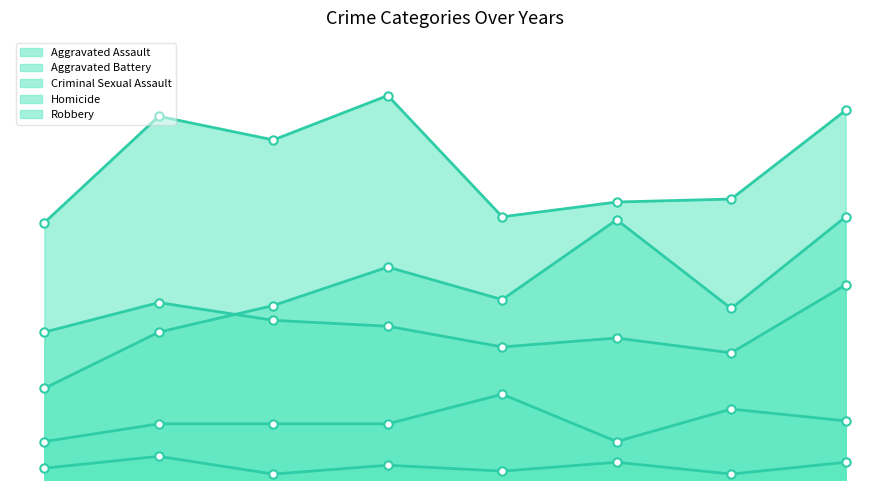

True or false: Criminal Sexual Assault has a value of 19 at 2018.

True